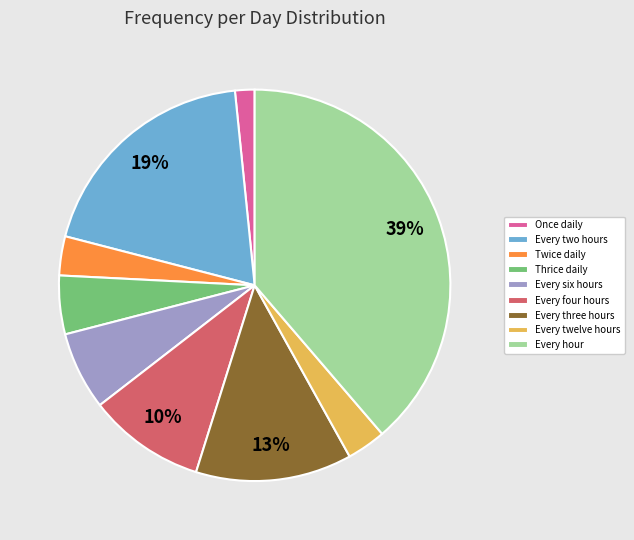

What is the largest slice in the pie chart?

Every hour